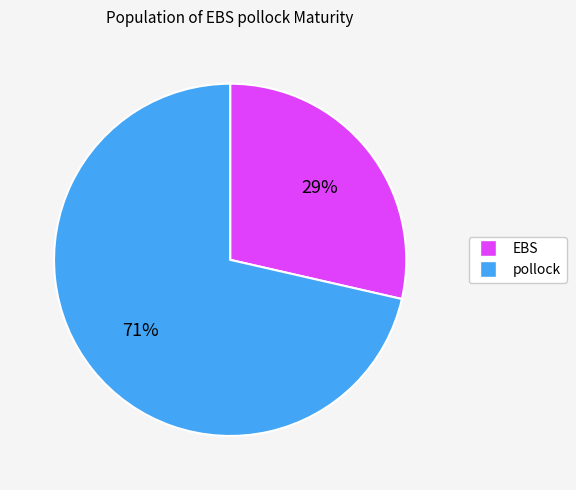

To the nearest percent, what is the average slice percentage?

50%